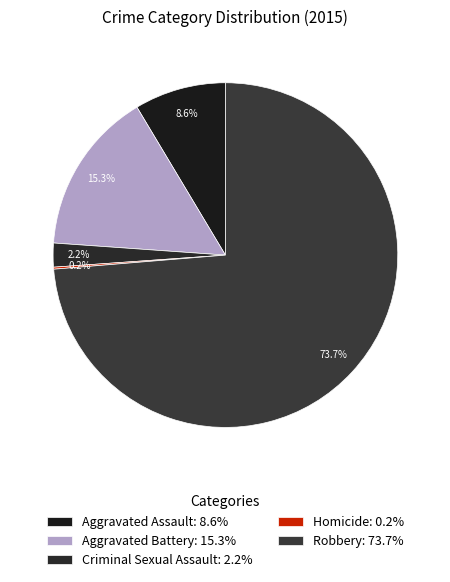

What is the ratio of the value at Aggravated Assault to the value at Robbery?

0.1